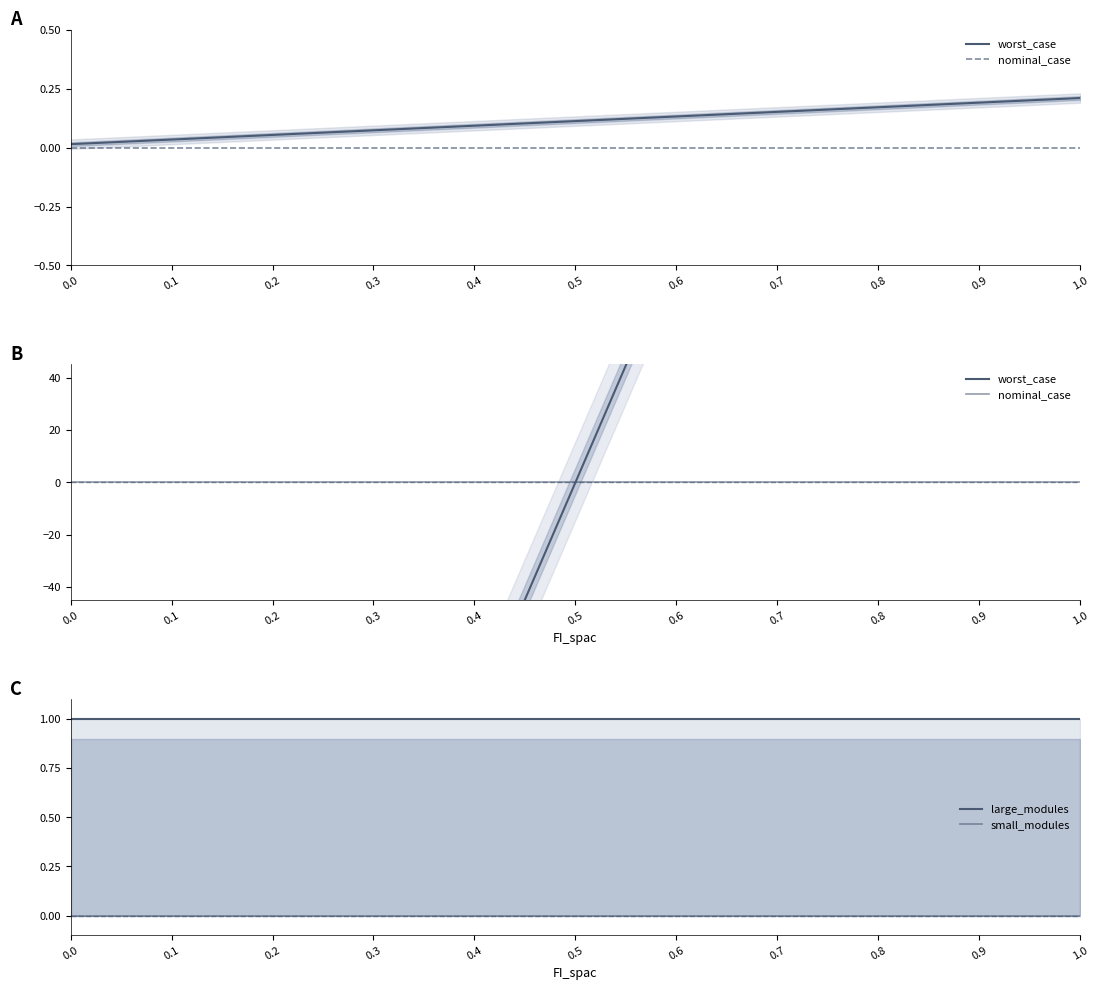

List the series in order of their peak value, highest first.

worst_case, large_modules, small_modules, nominal_case